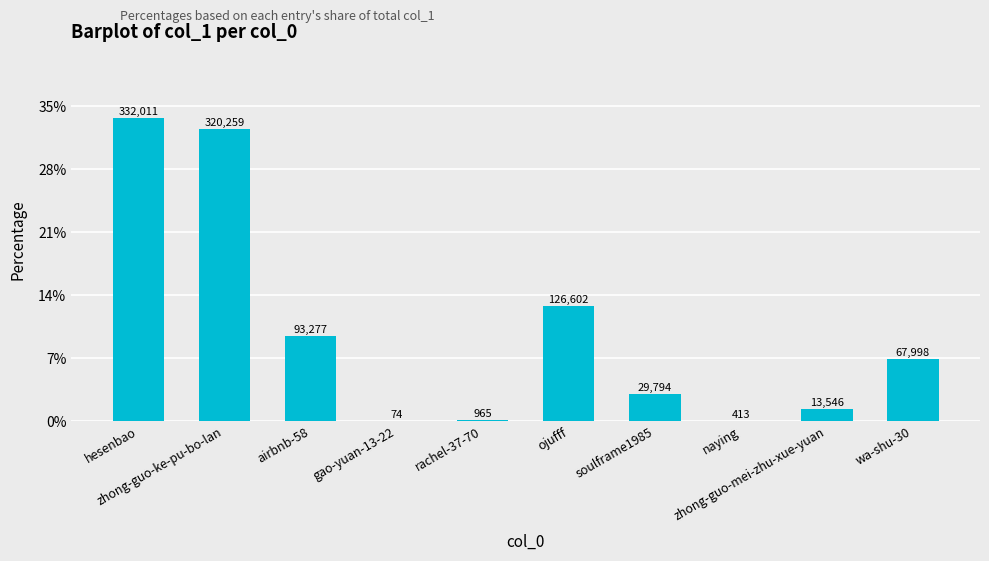

How many values are below 6?

5